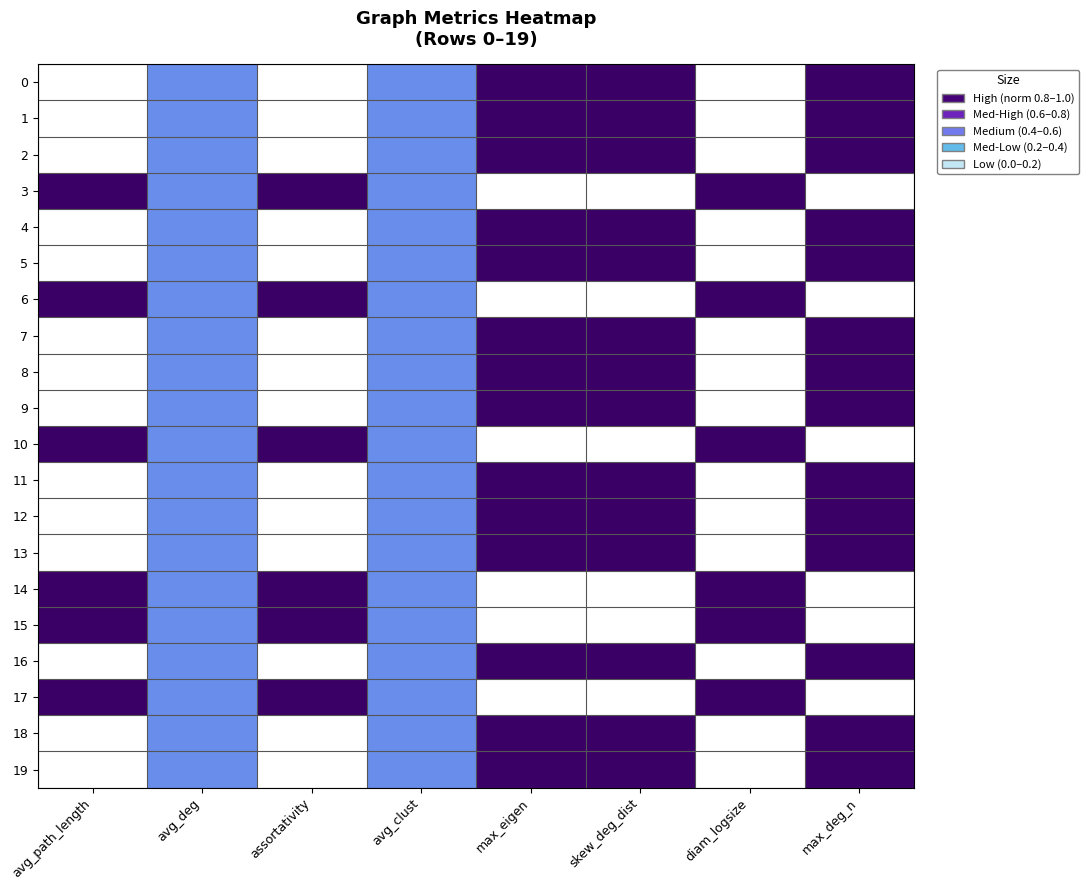

Reading left to right, transcribe all the data shown in this chart.

0: avg_path_length=0.0	avg_deg=0.5	assortativity=0.0	avg_clust=0.5	max_eigen=1.0	skew_deg_dist=1.0	diam_logsize=0.0	max_deg_n=1.0
1: avg_path_length=0.0	avg_deg=0.5	assortativity=0.0	avg_clust=0.5	max_eigen=1.0	skew_deg_dist=1.0	diam_logsize=0.0	max_deg_n=1.0
2: avg_path_length=0.0	avg_deg=0.5	assortativity=0.0	avg_clust=0.5	max_eigen=1.0	skew_deg_dist=1.0	diam_logsize=0.0	max_deg_n=1.0
3: avg_path_length=1.0	avg_deg=0.5	assortativity=1.0	avg_clust=0.5	max_eigen=0.0	skew_deg_dist=0.0	diam_logsize=1.0	max_deg_n=0.0
4: avg_path_length=0.0	avg_deg=0.5	assortativity=0.0	avg_clust=0.5	max_eigen=1.0	skew_deg_dist=1.0	diam_logsize=0.0	max_deg_n=1.0
5: avg_path_length=0.0	avg_deg=0.5	assortativity=0.0	avg_clust=0.5	max_eigen=1.0	skew_deg_dist=1.0	diam_logsize=0.0	max_deg_n=1.0
6: avg_path_length=1.0	avg_deg=0.5	assortativity=1.0	avg_clust=0.5	max_eigen=0.0	skew_deg_dist=0.0	diam_logsize=1.0	max_deg_n=0.0
7: avg_path_length=0.0	avg_deg=0.5	assortativity=0.0	avg_clust=0.5	max_eigen=1.0	skew_deg_dist=1.0	diam_logsize=0.0	max_deg_n=1.0
8: avg_path_length=0.0	avg_deg=0.5	assortativity=0.0	avg_clust=0.5	max_eigen=1.0	skew_deg_dist=1.0	diam_logsize=0.0	max_deg_n=1.0
9: avg_path_length=0.0	avg_deg=0.5	assortativity=0.0	avg_clust=0.5	max_eigen=1.0	skew_deg_dist=1.0	diam_logsize=0.0	max_deg_n=1.0
10: avg_path_length=1.0	avg_deg=0.5	assortativity=1.0	avg_clust=0.5	max_eigen=0.0	skew_deg_dist=0.0	diam_logsize=1.0	max_deg_n=0.0
11: avg_path_length=0.0	avg_deg=0.5	assortativity=0.0	avg_clust=0.5	max_eigen=1.0	skew_deg_dist=1.0	diam_logsize=0.0	max_deg_n=1.0
12: avg_path_length=0.0	avg_deg=0.5	assortativity=0.0	avg_clust=0.5	max_eigen=1.0	skew_deg_dist=1.0	diam_logsize=0.0	max_deg_n=1.0
13: avg_path_length=0.0	avg_deg=0.5	assortativity=0.0	avg_clust=0.5	max_eigen=1.0	skew_deg_dist=1.0	diam_logsize=0.0	max_deg_n=1.0
14: avg_path_length=1.0	avg_deg=0.5	assortativity=1.0	avg_clust=0.5	max_eigen=0.0	skew_deg_dist=0.0	diam_logsize=1.0	max_deg_n=0.0
15: avg_path_length=1.0	avg_deg=0.5	assortativity=1.0	avg_clust=0.5	max_eigen=0.0	skew_deg_dist=0.0	diam_logsize=1.0	max_deg_n=0.0
16: avg_path_length=0.0	avg_deg=0.5	assortativity=0.0	avg_clust=0.5	max_eigen=1.0	skew_deg_dist=1.0	diam_logsize=0.0	max_deg_n=1.0
17: avg_path_length=1.0	avg_deg=0.5	assortativity=1.0	avg_clust=0.5	max_eigen=0.0	skew_deg_dist=0.0	diam_logsize=1.0	max_deg_n=0.0
18: avg_path_length=0.0	avg_deg=0.5	assortativity=0.0	avg_clust=0.5	max_eigen=1.0	skew_deg_dist=1.0	diam_logsize=0.0	max_deg_n=1.0
19: avg_path_length=0.0	avg_deg=0.5	assortativity=0.0	avg_clust=0.5	max_eigen=1.0	skew_deg_dist=1.0	diam_logsize=0.0	max_deg_n=1.0